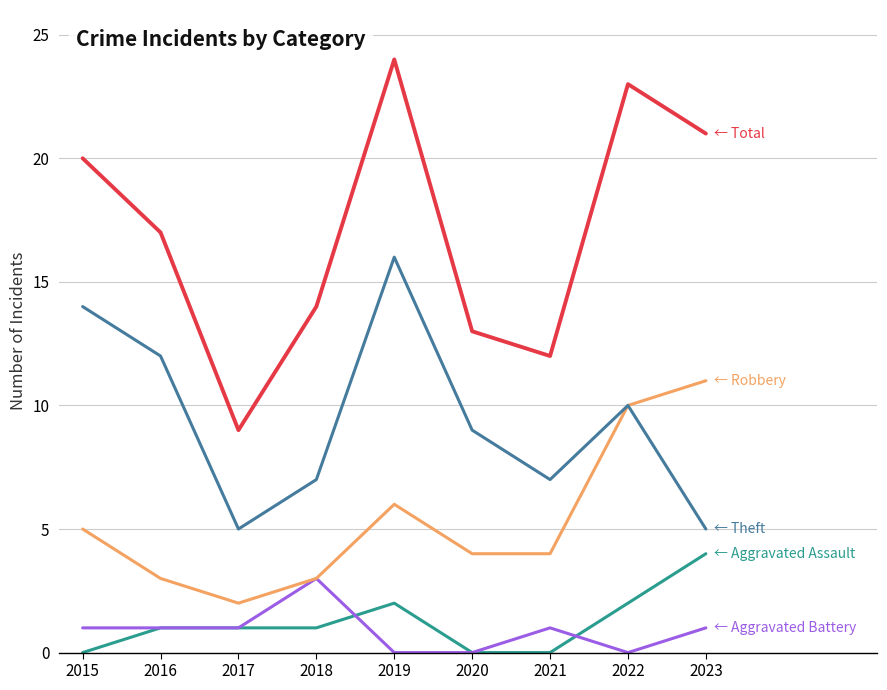

What is the spread (max minus min) of values at 2020?

13